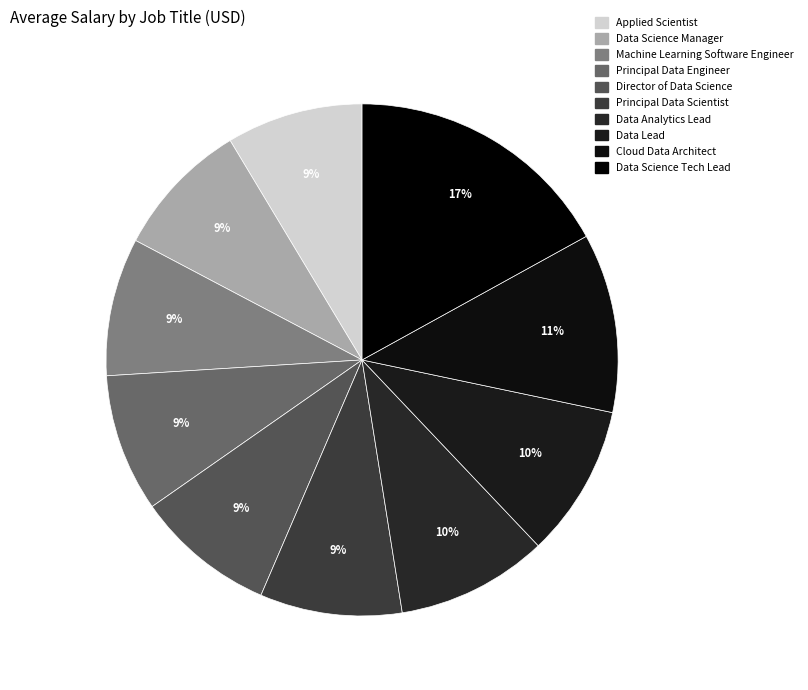

Rank the categories by value from highest to lowest.

Data Science Tech Lead, Cloud Data Architect, Data Lead, Data Analytics Lead, Principal Data Scientist, Director of Data Science, Principal Data Engineer, Machine Learning Software Engineer, Data Science Manager, Applied Scientist